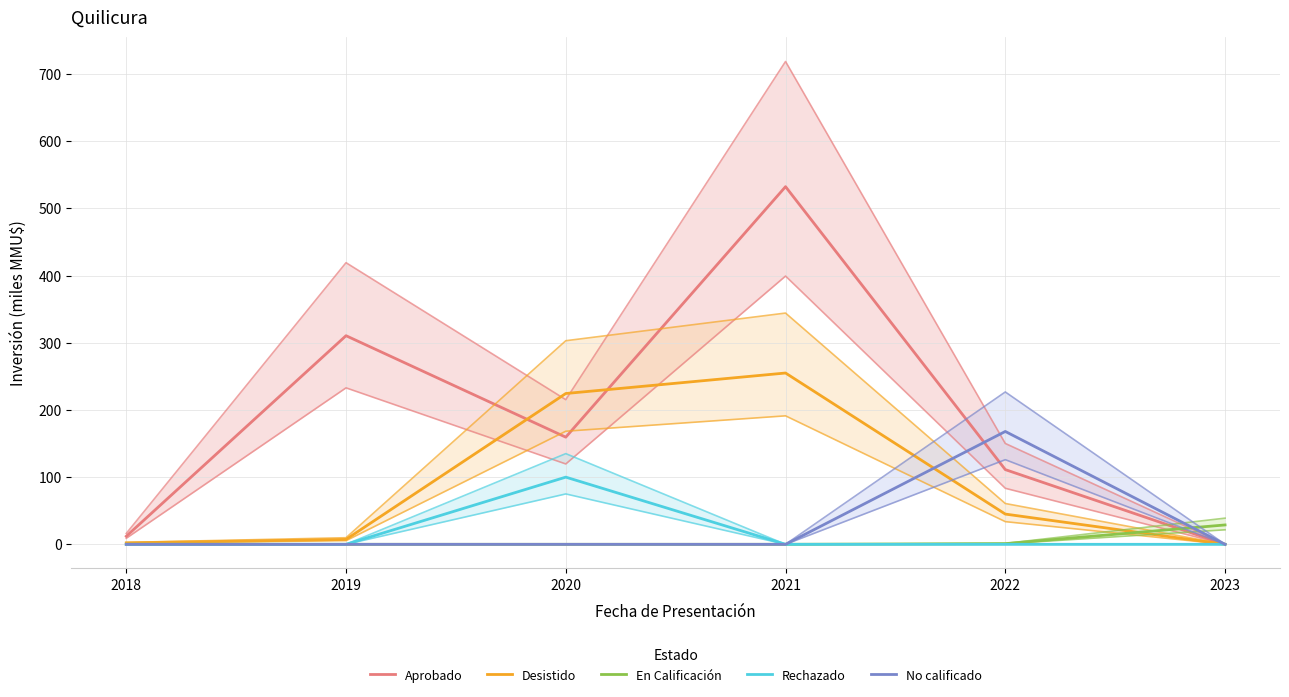

The En Calificación series shows 0.0 at 2020. True or false?

True